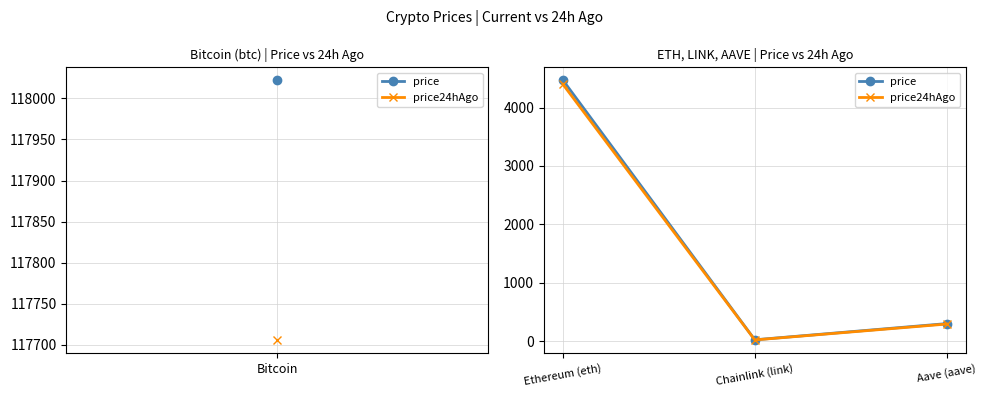

Is the value of price24hAgo at Chainlink (link) greater than the value of price at Aave (aave)?

No